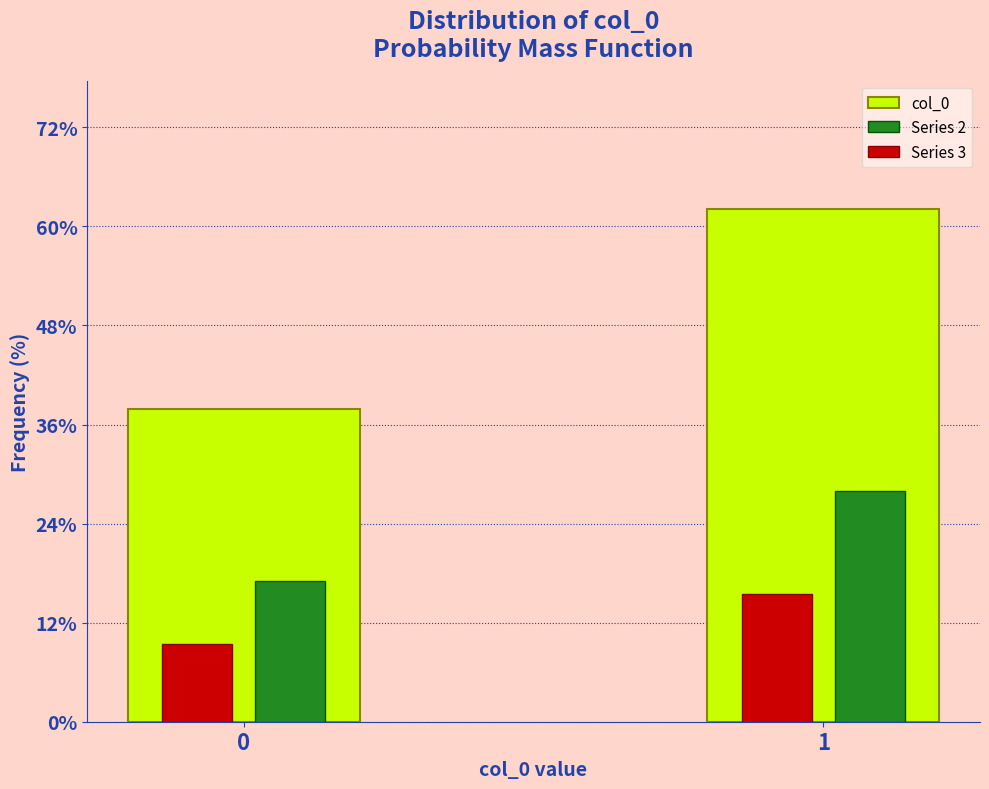

Reading left to right, transcribe all the data shown in this chart.

col_0: 0=37.9	1=62.1
Series 2: 0=17.1	1=27.9
Series 3: 0=9.5	1=15.5